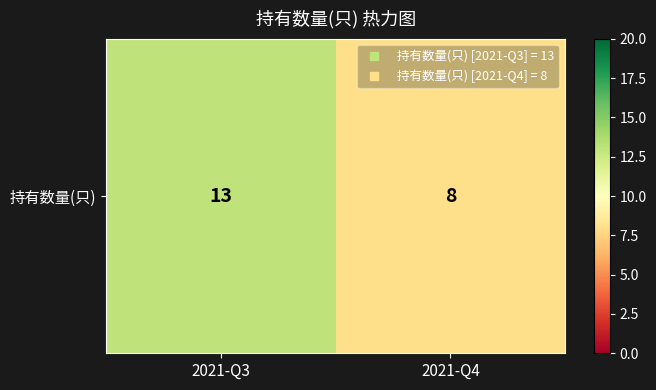

What is the maximum value shown in the chart?

13